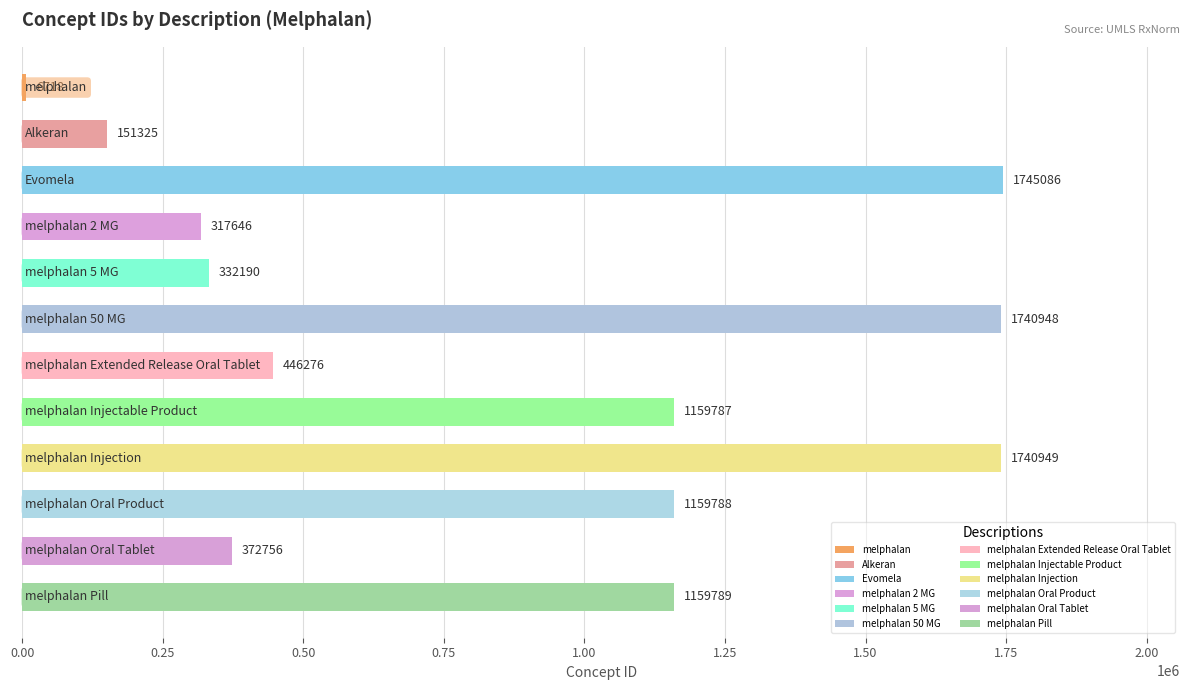

What is the maximum value shown in the chart?

1745086